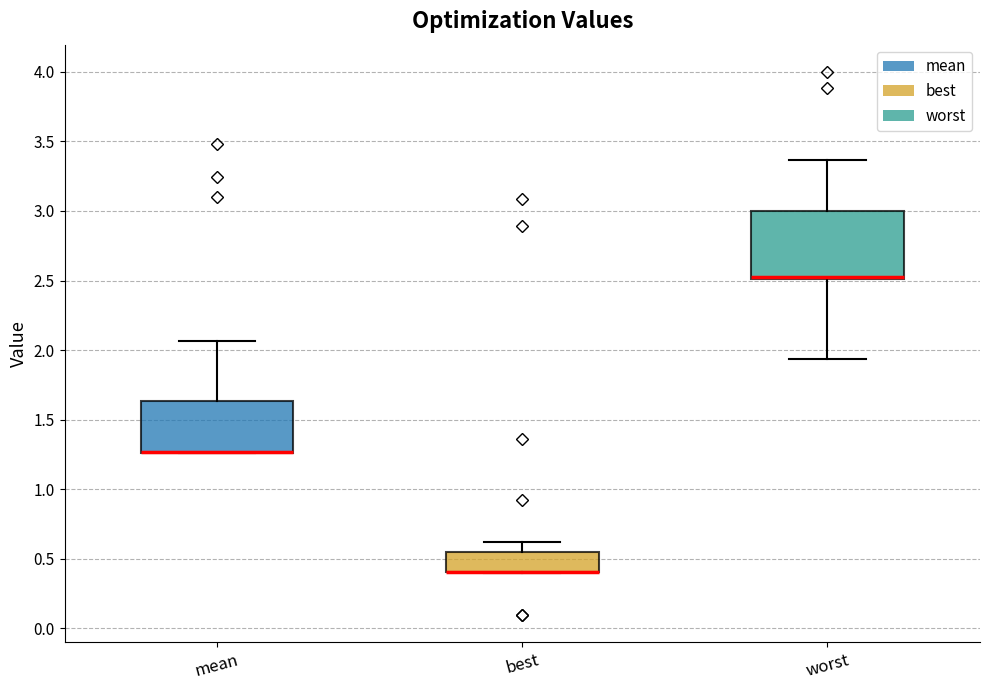

Where is the upper edge of the box for worst on the y-axis? The values are not printed on the chart, so give them approximately, as read against the axis.

3.00